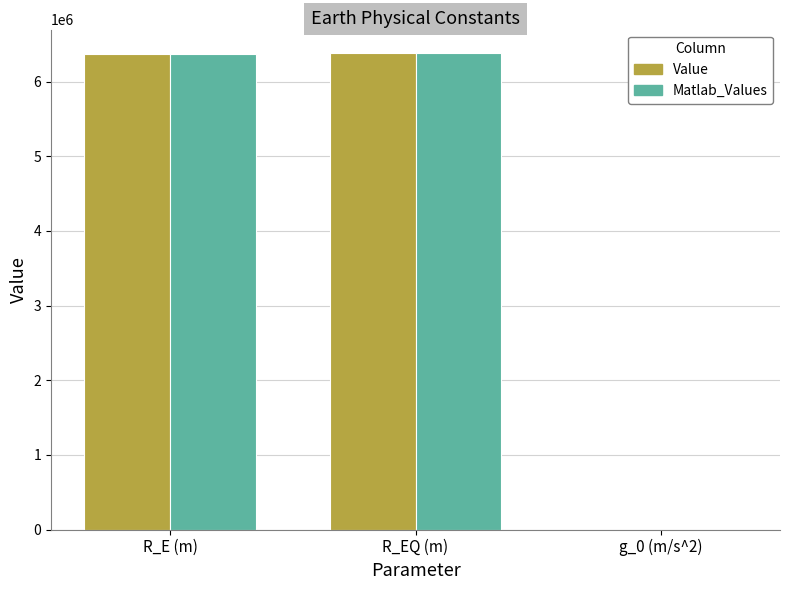

How many series are shown in this chart?

2